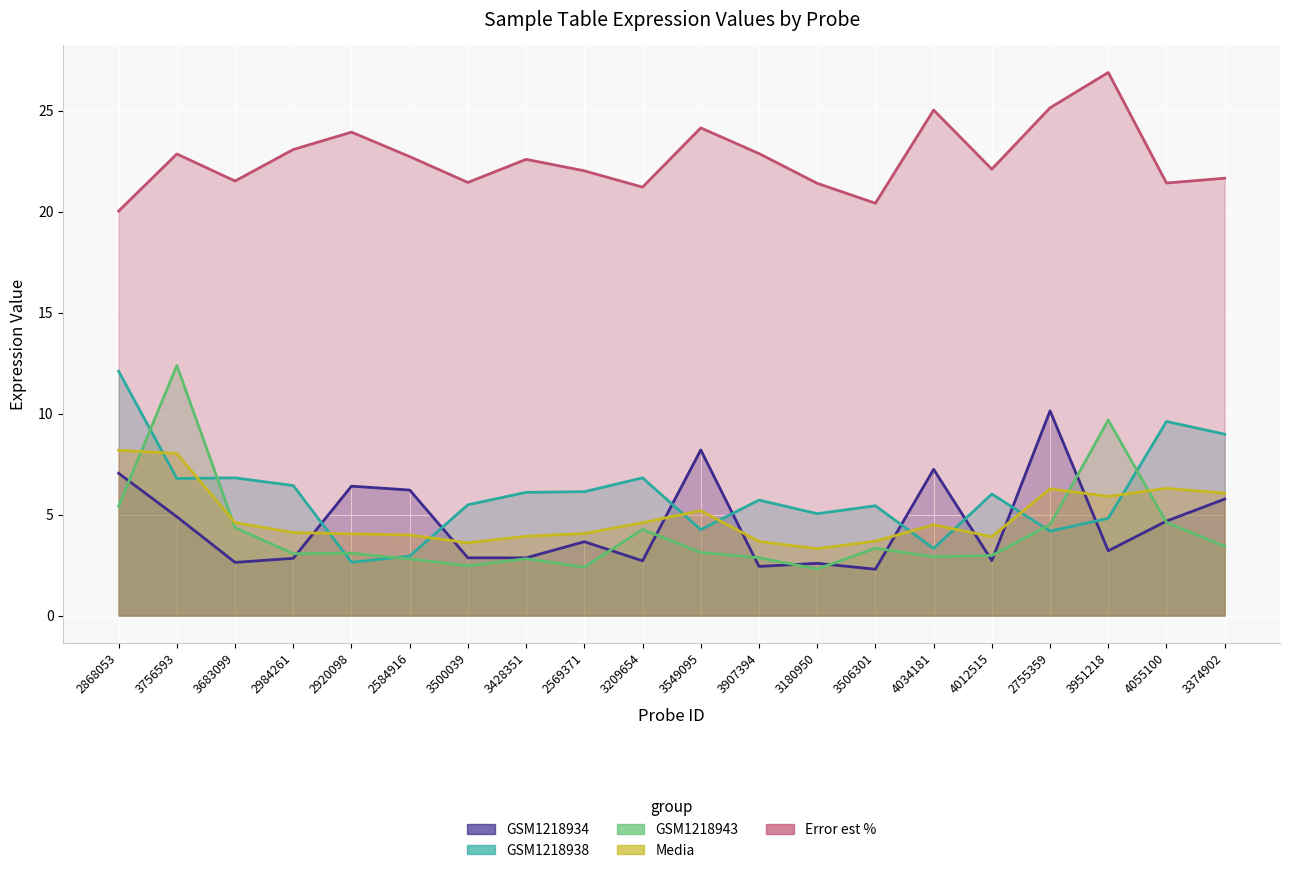

What is the label of the 19th point from the left?

4055100